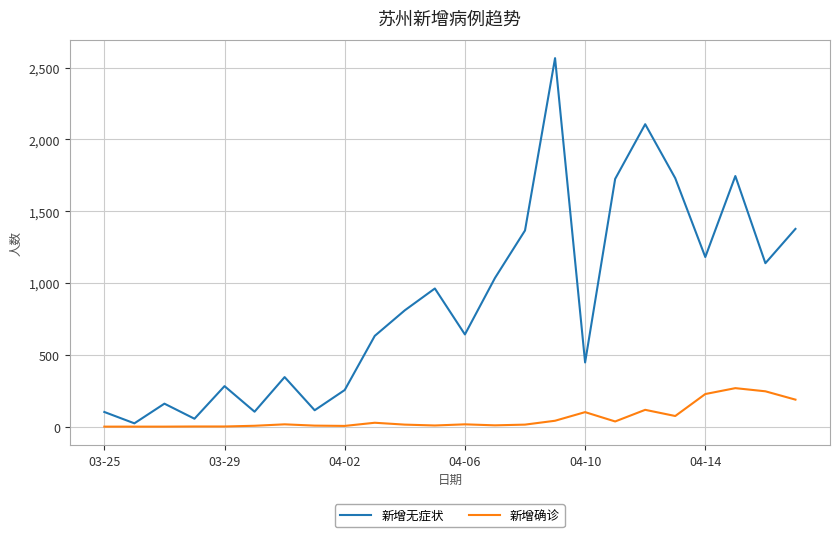

Does the chart display data point markers on the line(s)?

No